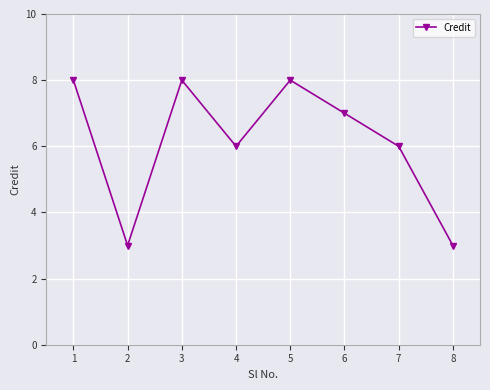

The value at 7 is 6. True or false?

True